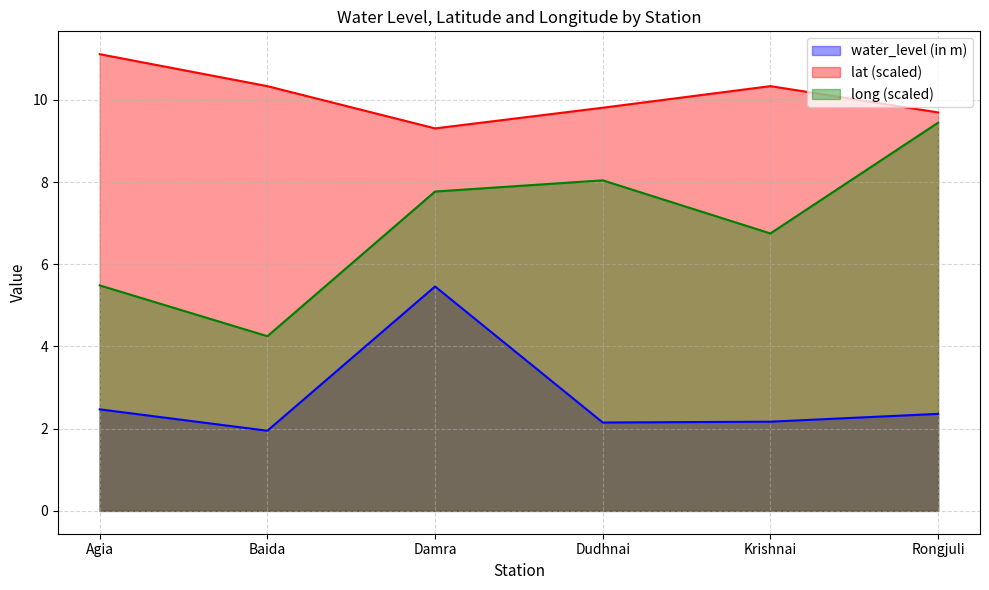

True or false: long has a value of 4.8 at Rongjuli.

False